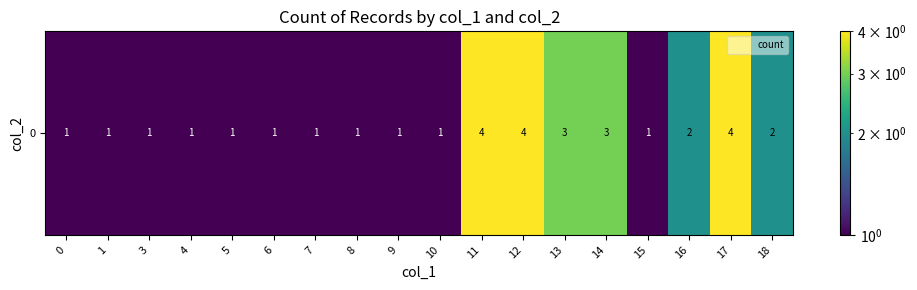

What is the difference between the second highest and minimum values?

3